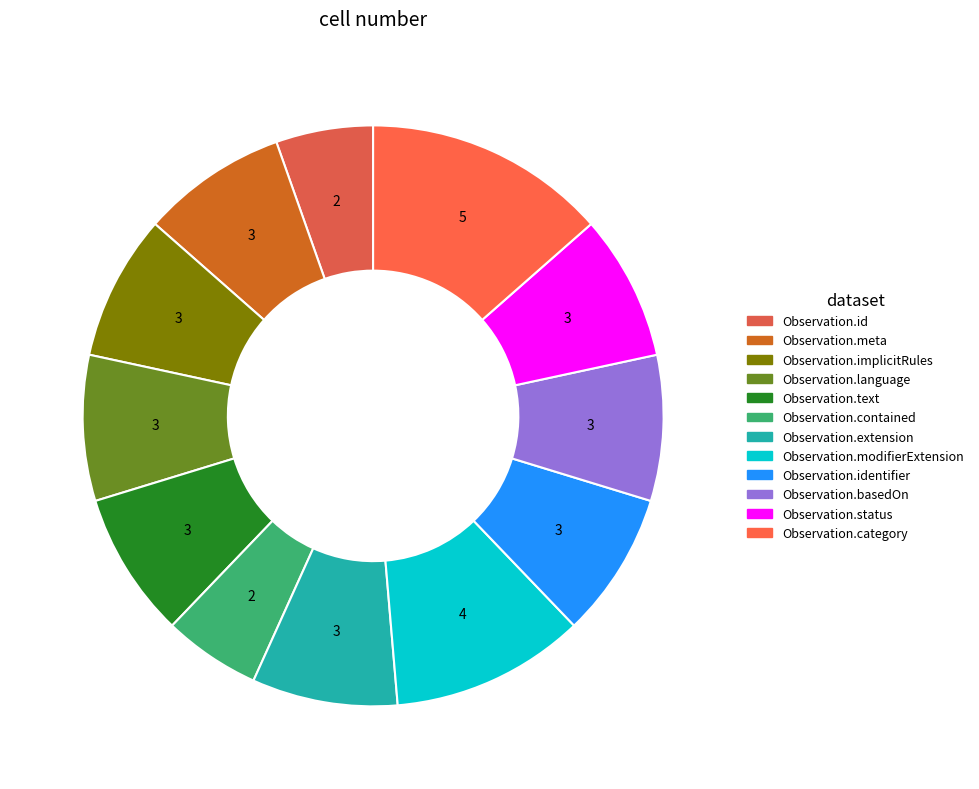

How many slices are in this pie chart?

12